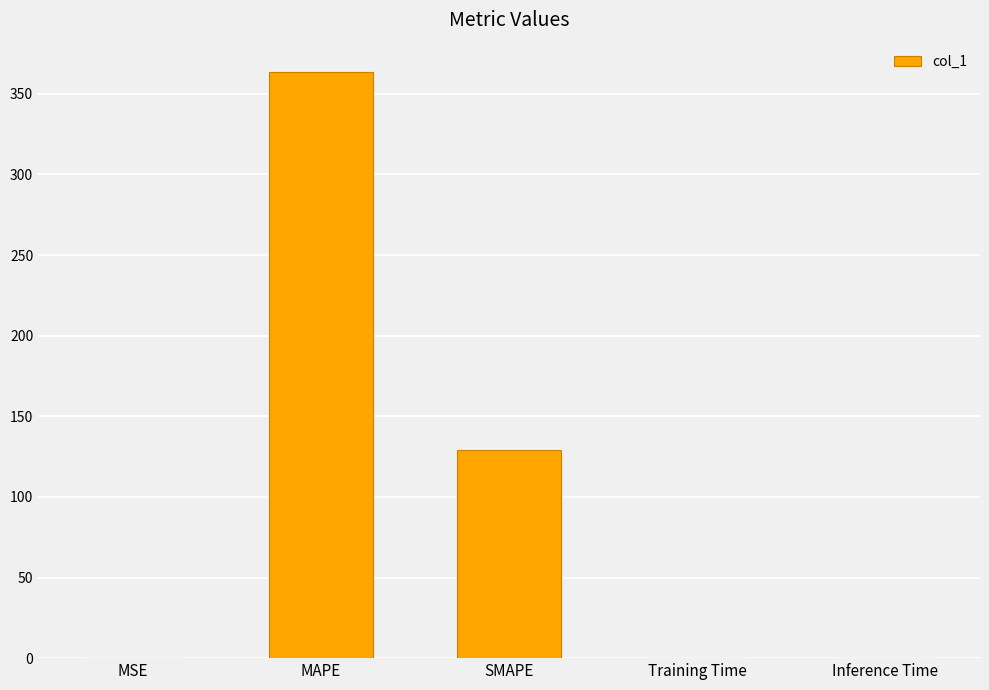

What is the maximum value shown in the chart?

363.5